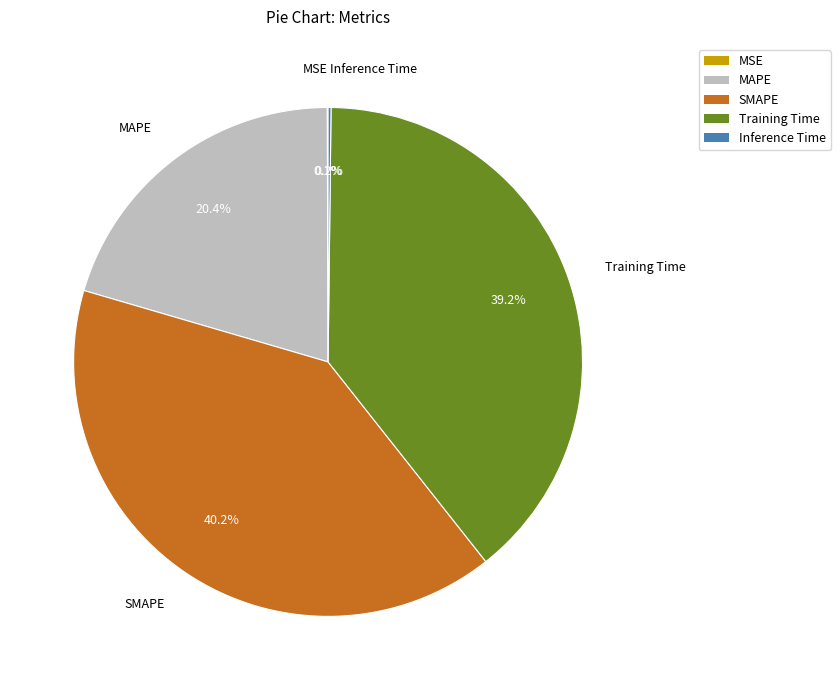

Which has a higher value, SMAPE or Training Time?

SMAPE